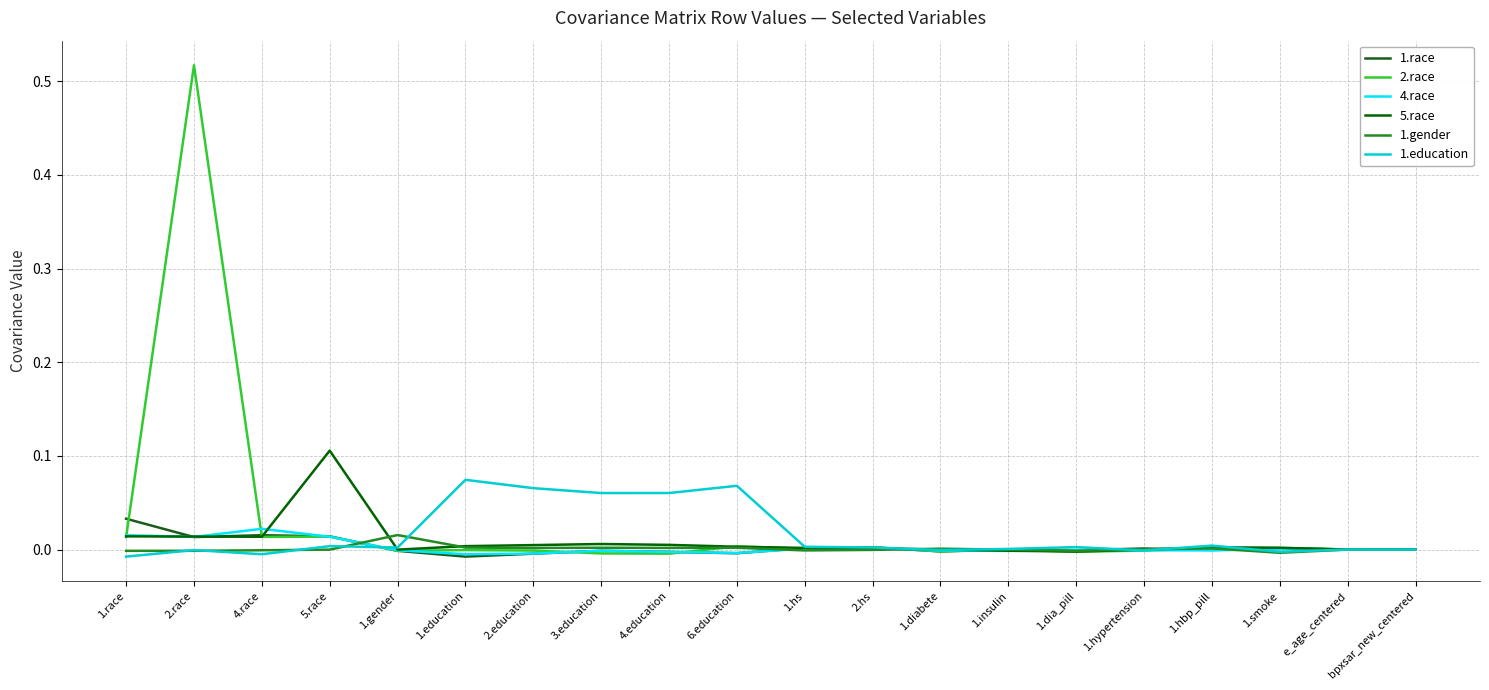

Is it true that 2.race equals -0.0 at bpxsar_new_centered?

True